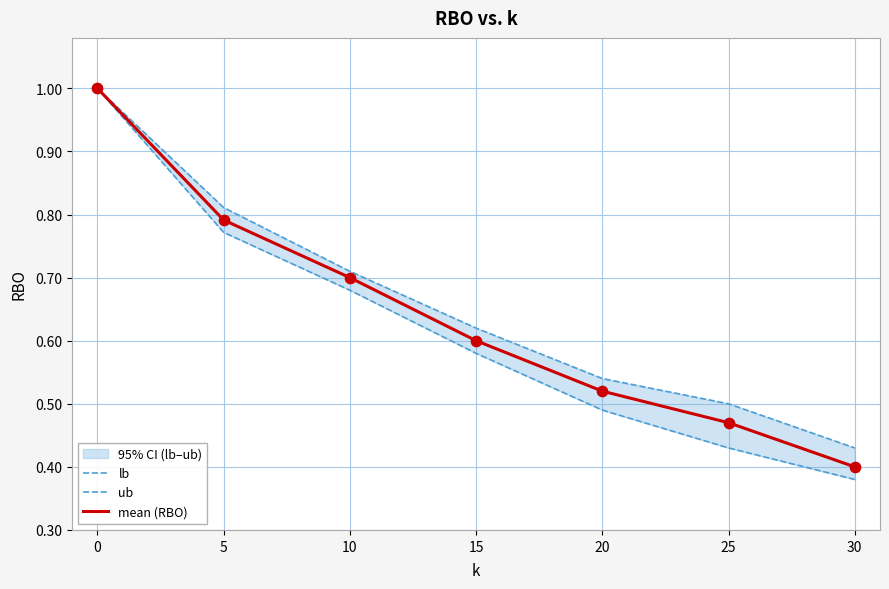

What is the total value across all series at 10?

2.1